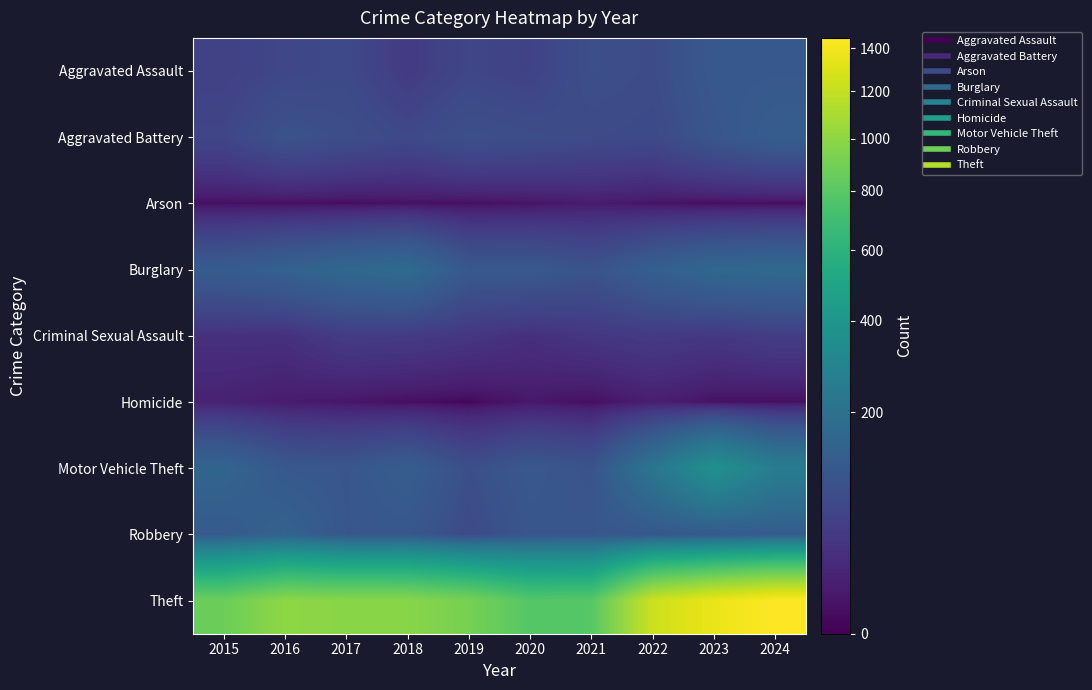

Between 2024 and 2017, which is larger?

2024